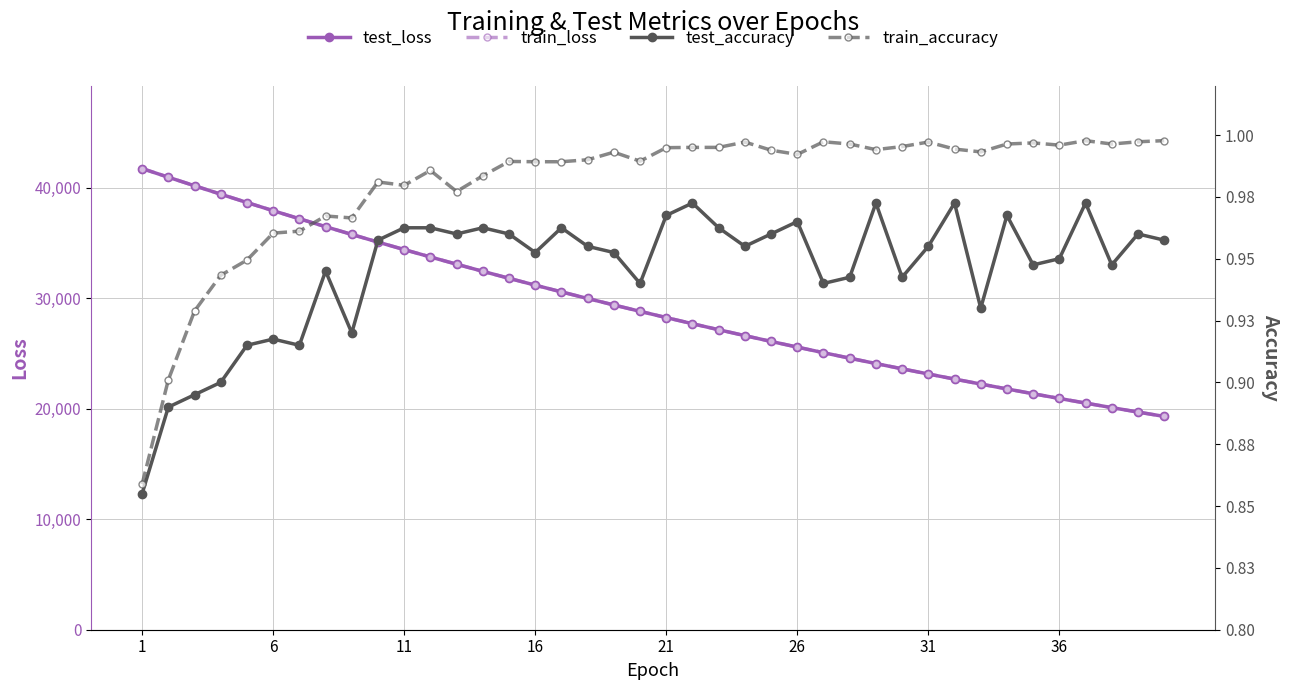

Where does the test_loss series first go above 28801?

1